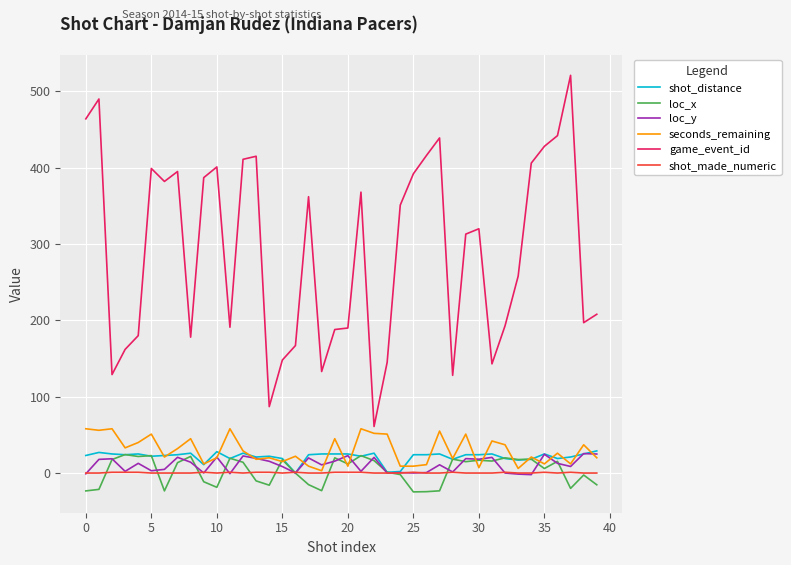

Which series has the largest total across all categories?

game_event_id